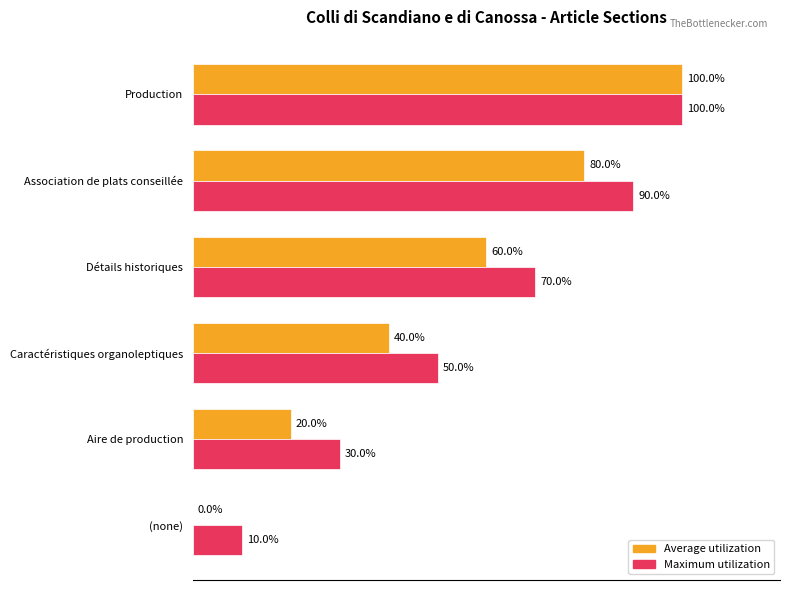

What are all the series names shown in the legend?

Average utilization, Maximum utilization